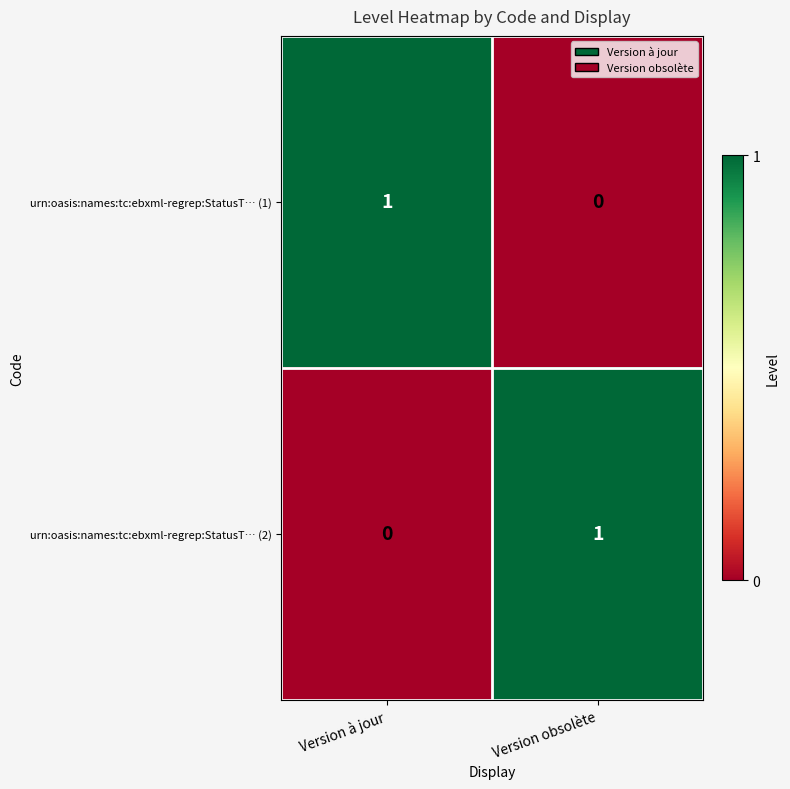

True or false: urn:oasis:names:tc:ebxml-regrep:StatusT… (2) has a value of 1 at Version obsolète.

True